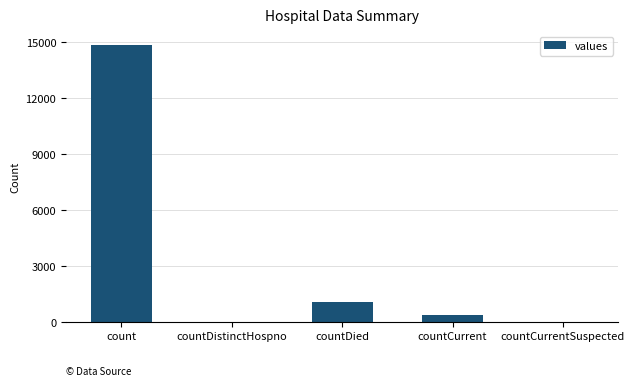

Which label corresponds to the largest value in the chart?

count